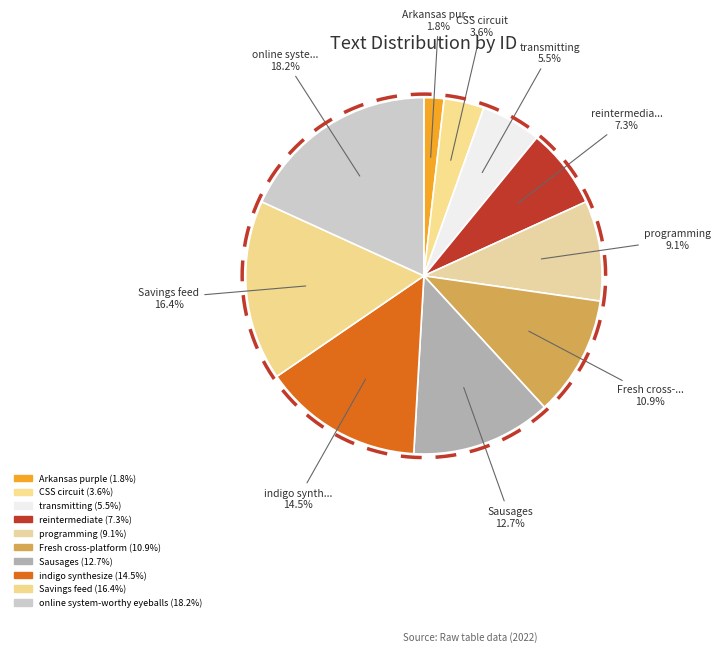

Rank the categories by value from highest to lowest.

online system-worthy eyeballs, Savings feed, indigo synthesize, Sausages, Fresh cross-platform, programming, reintermediate, transmitting, CSS circuit, Arkansas purple